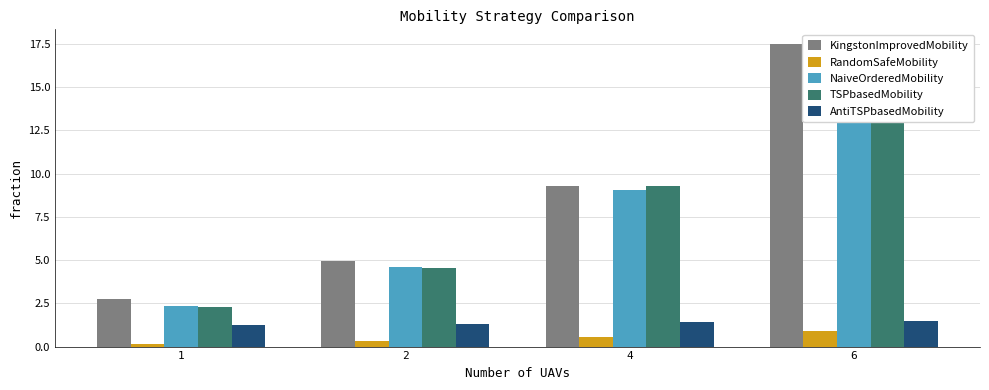

What is the difference between the second highest and minimum values in the TSPbasedMobility series?

7.0